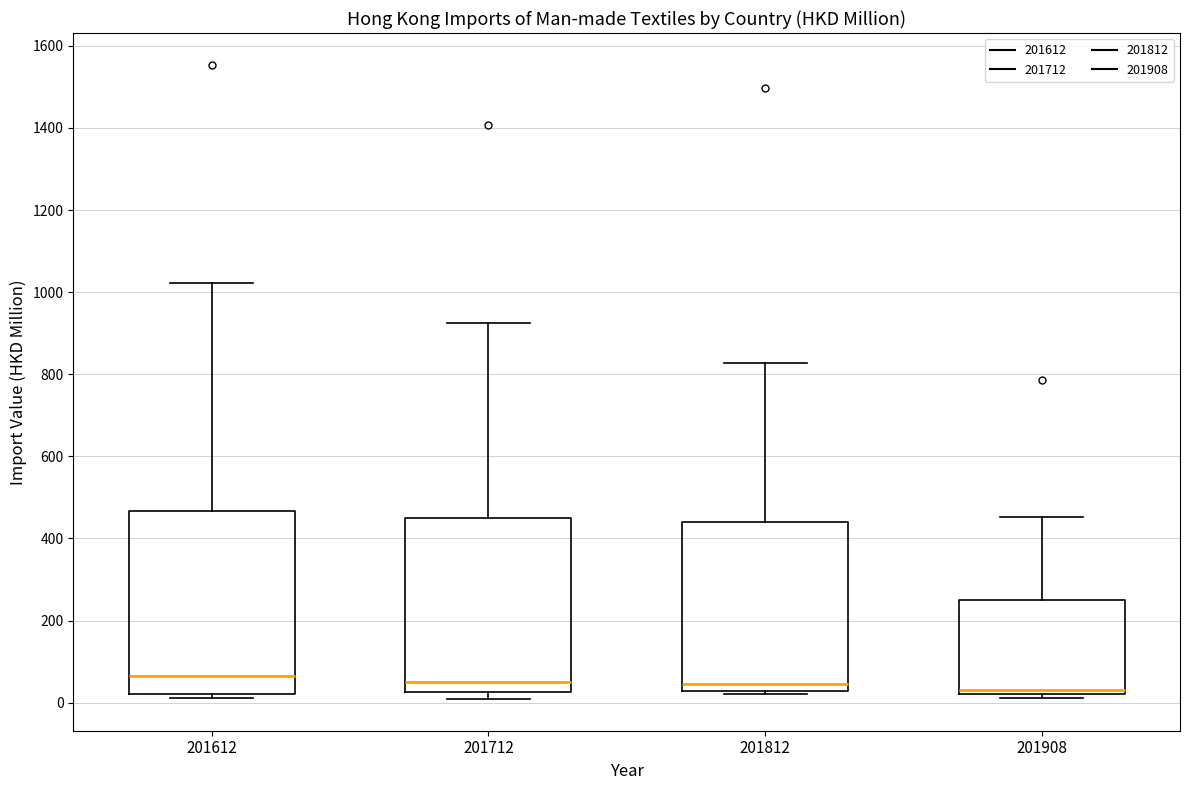

Reading left to right, transcribe this box plot: for each box, give where its median line is, the range the box spans, and where its two whiskers end, as read against the y-axis. The values are not printed on the chart, so give them approximately, as read against the axis.

201612: median 60, box 20 to 460, whiskers 20 (just below the box's lower edge) to 1020
201712: median 60, box 20 to 460, whiskers 0 to 920
201812: median 40, box 20 to 440, whiskers 20 (just below the box's lower edge) to 820
201908: median 20 (just above the box's lower edge), box 20 to 240, whiskers 20 (just below the box's lower edge) to 460